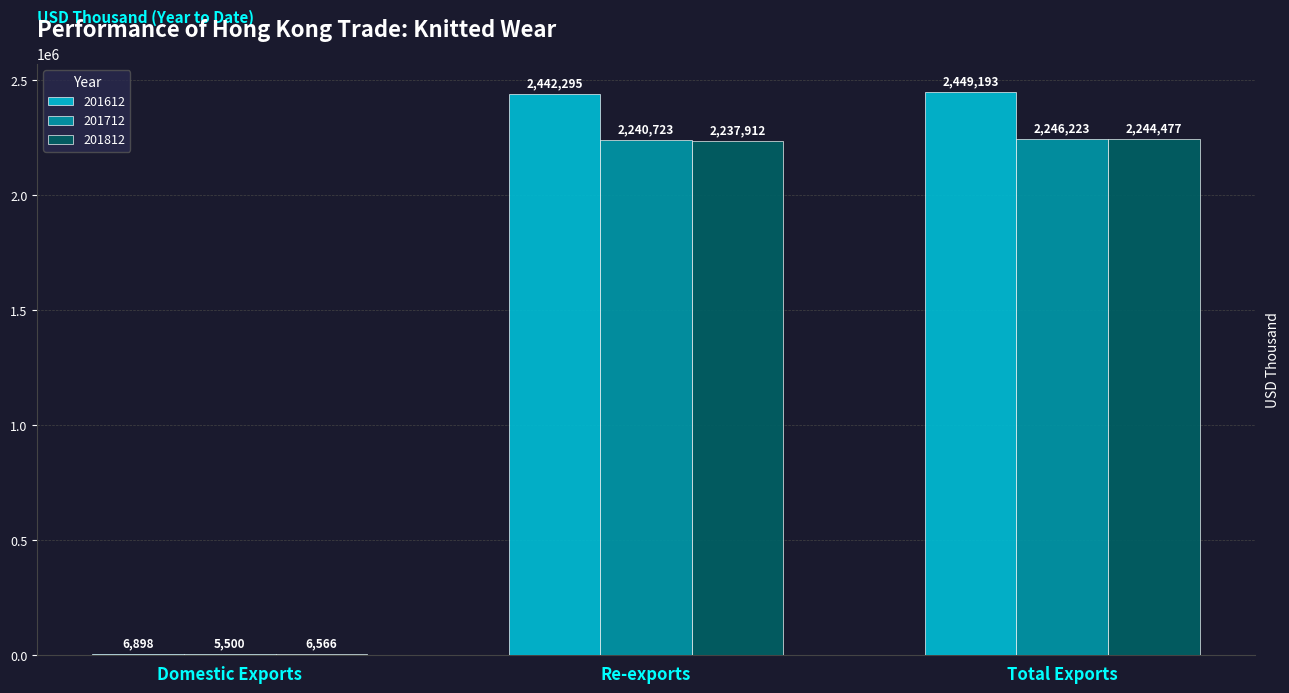

How many values in the 201712 series exceed 2240722?

2